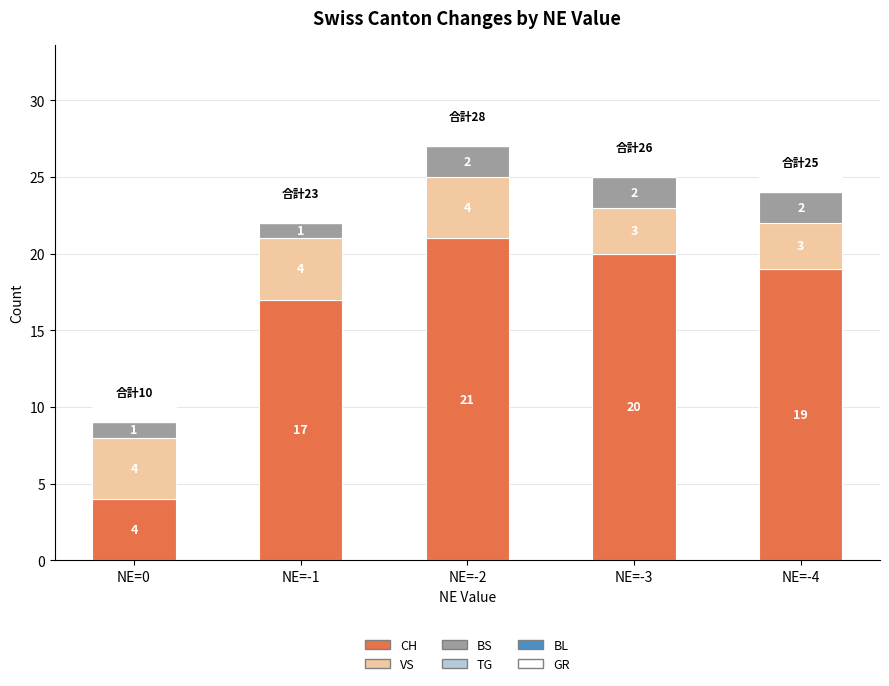

At which category is the sum across all series the highest?

NE=-2